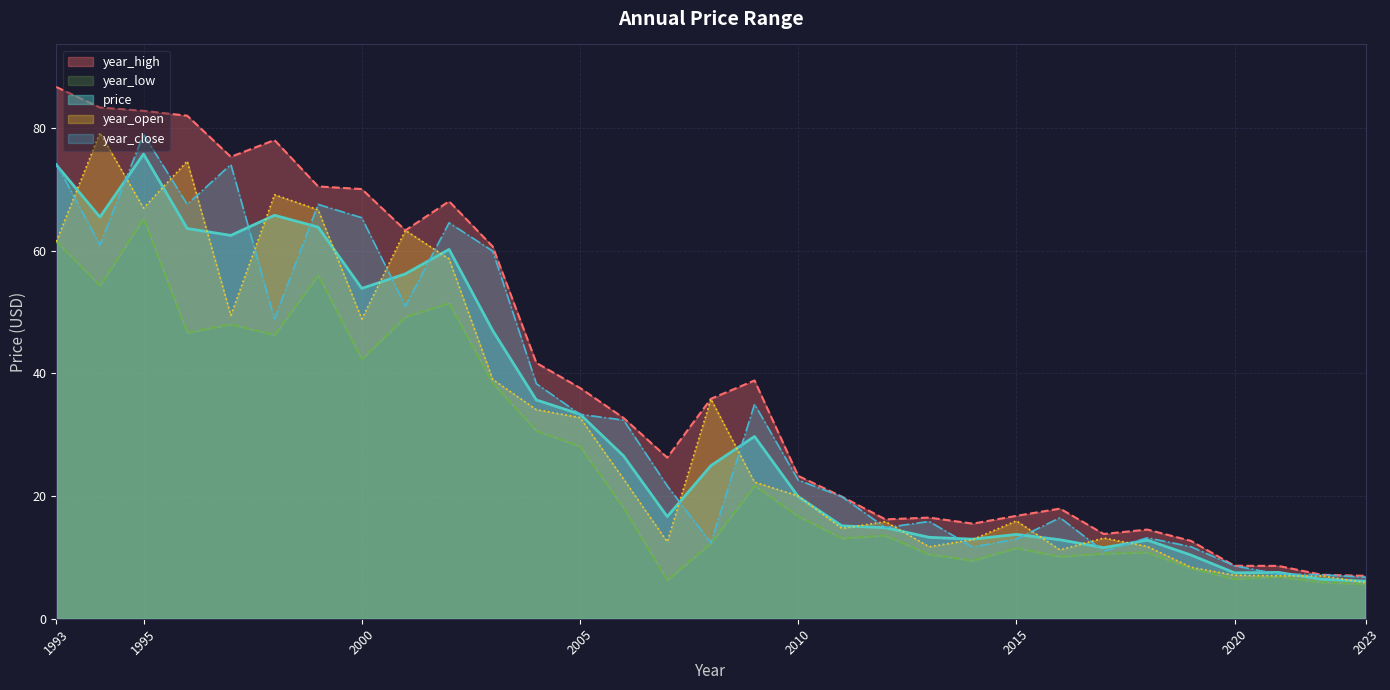

What is the total value across all series at 2020?

38.3